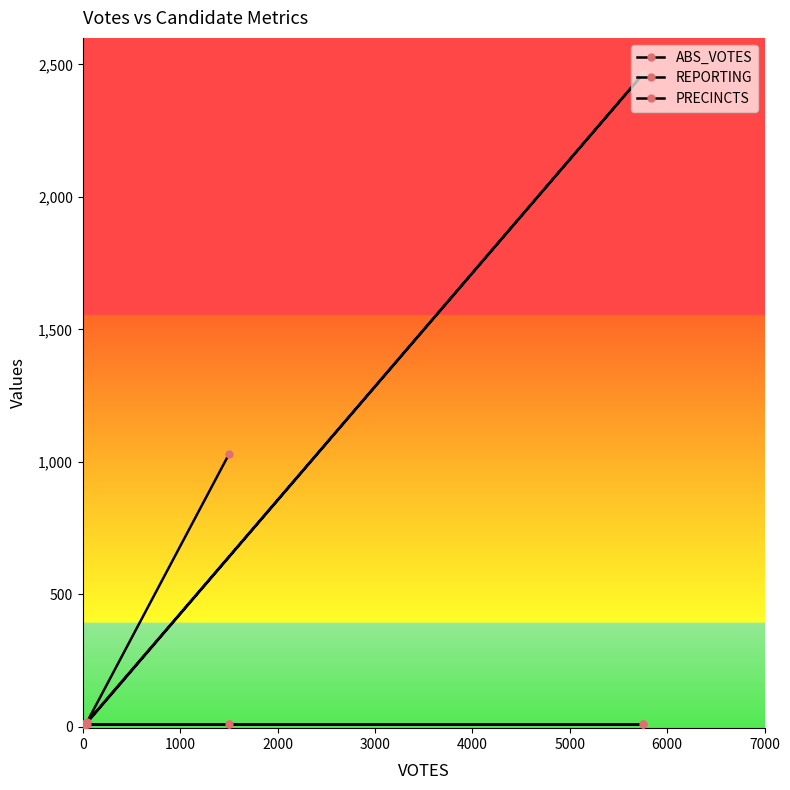

At 0, list the series in order from smallest to largest.

REPORTING, PRECINCTS, ABS_VOTES